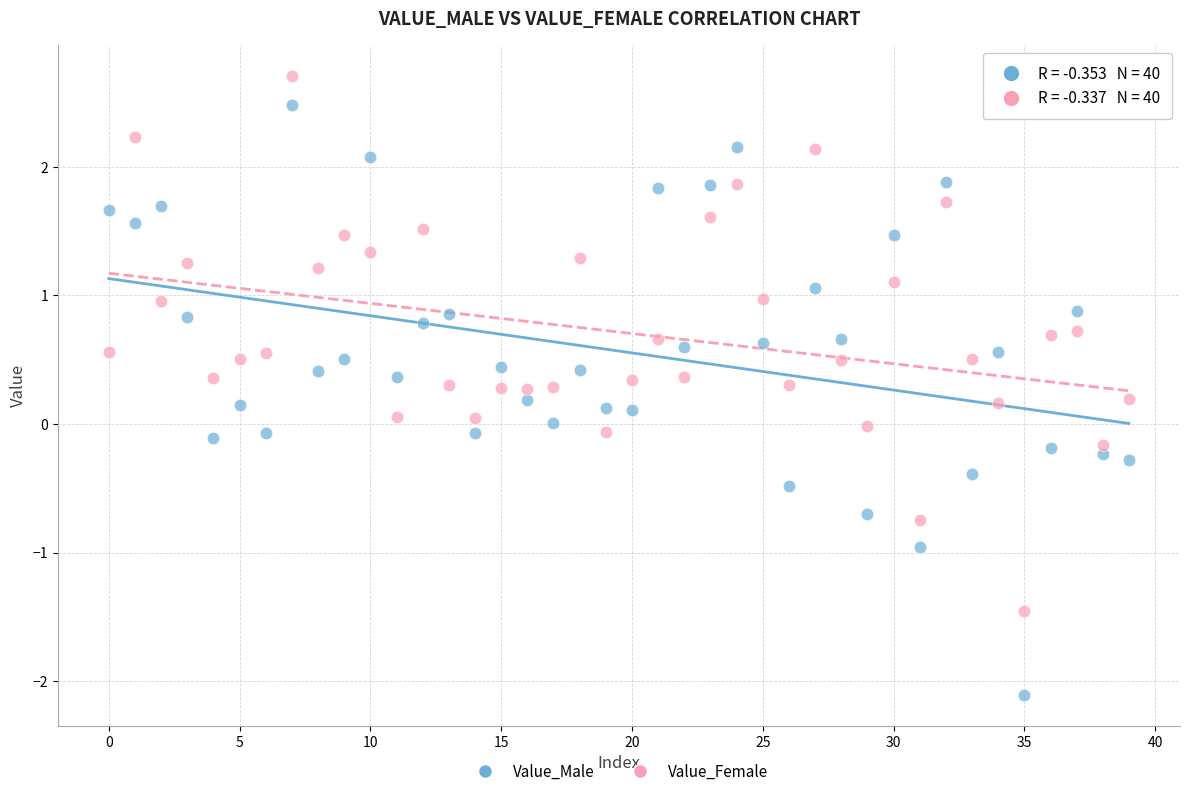

Which series contains the lowest Y value?

Value_Male